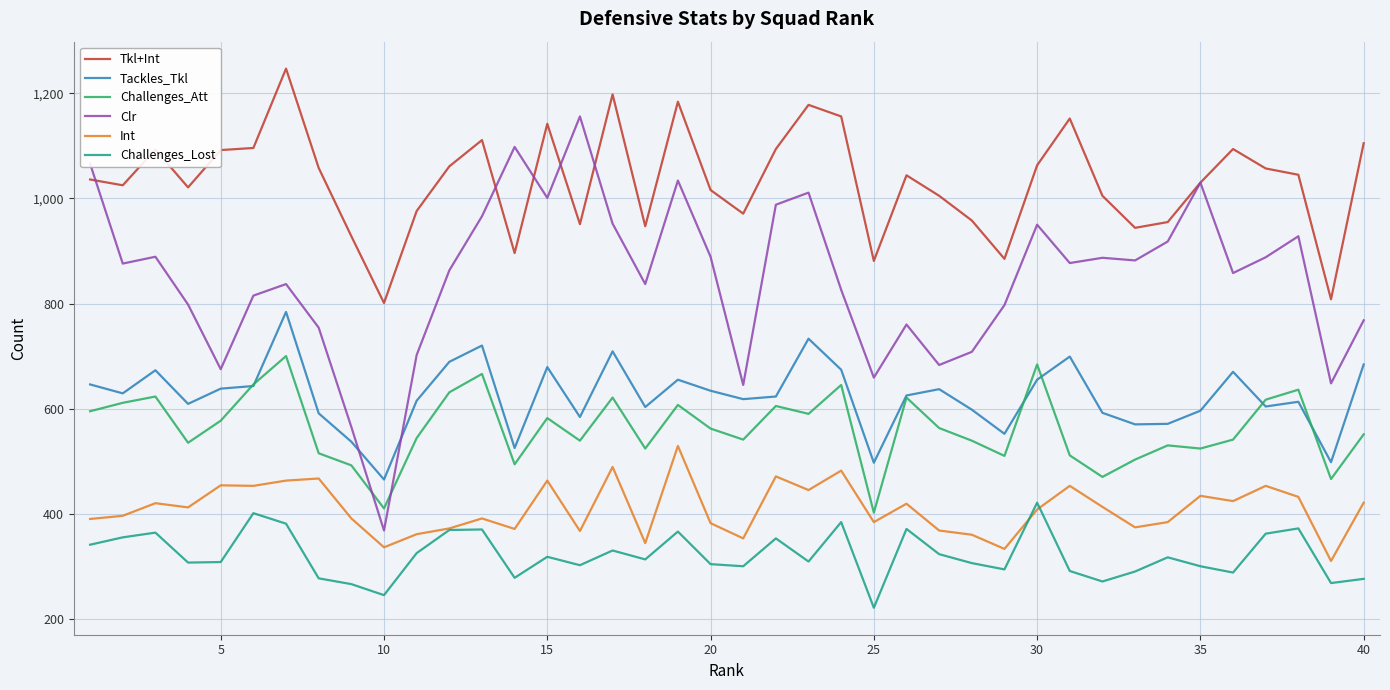

True or false: Tkl+Int and Tackles_Tkl cross at least once.

False